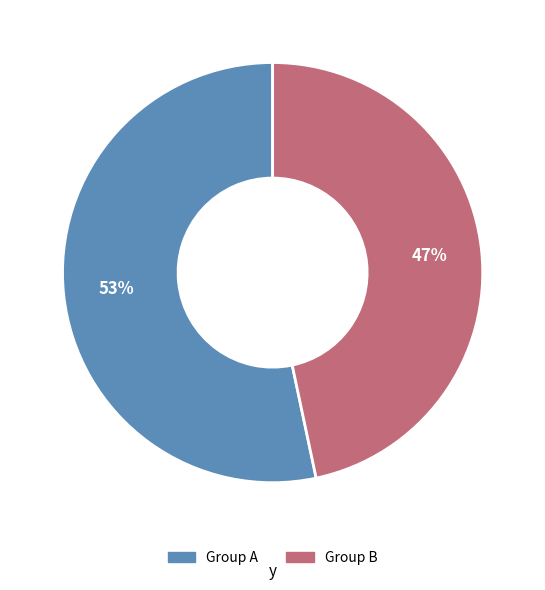

Is there any slice that represents more than half of the pie?

Yes